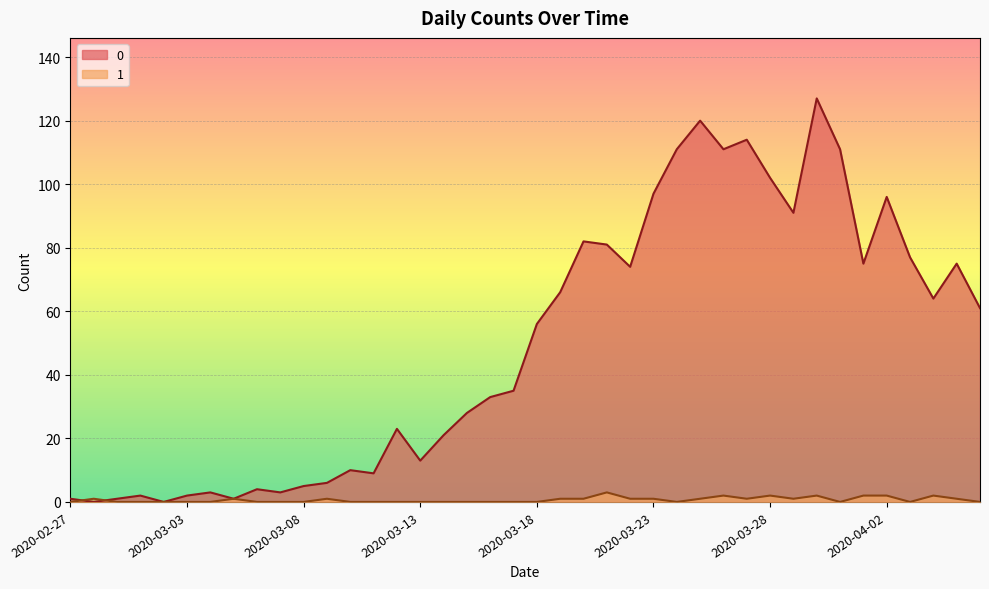

Where is 0 nearest to the value 63?

2020-04-04